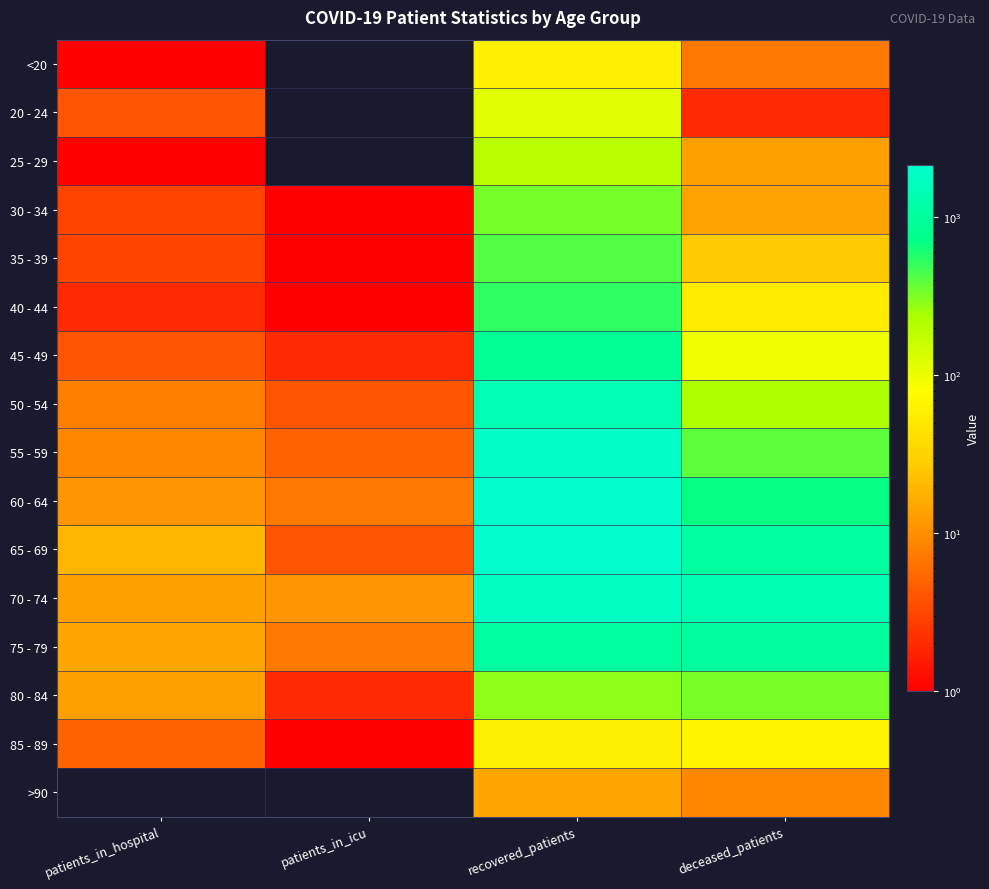

What is the greatest value displayed?

2140